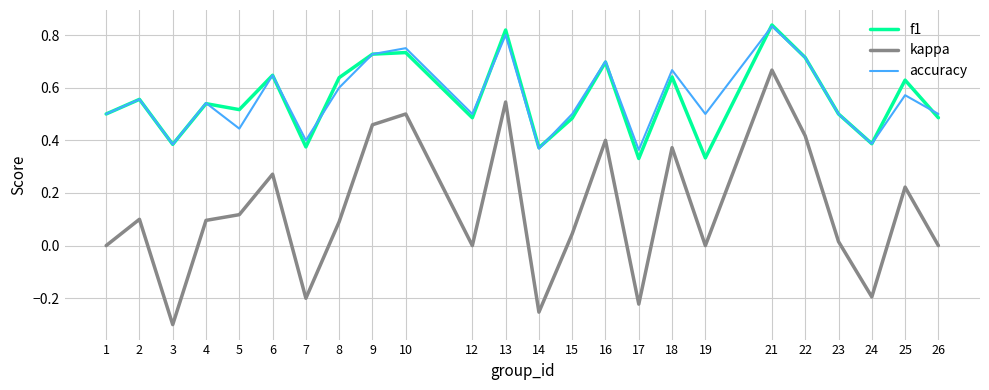

Is it true that accuracy equals 0.4 at 10?

False